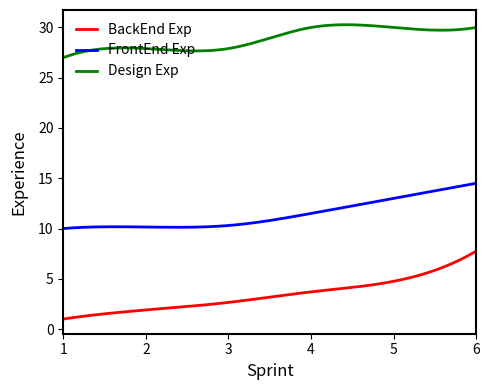

Rank the series by their average value, from lowest to highest.

BackEnd Exp, FrontEnd Exp, Design Exp